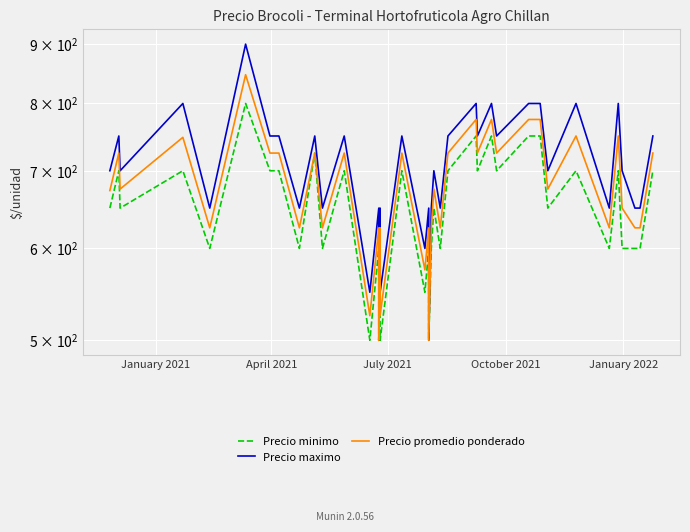

Reading right to left, extract all data points from this chart.

Precio minimo: 700	600	600	600	700	600	700	650	750	750	750	700	750	700	750	700	600	650	600	500	600	550	700	500	600	500	600	500	700	600	725	600	700	700	800	600	700	650	700	650
Precio maximo: 750	650	650	700	800	650	800	700	800	800	800	750	800	750	800	750	650	700	650	500	650	600	750	550	650	500	650	550	750	650	750	650	750	750	900	650	800	700	750	700
Precio promedio ponderado: 725	625	625	650	750	625	750	675	775	775	775	725	775	725	775	725	625	675	625	500	625	575	725	525	625	500	625	525	725	625	725	625	725	725	847	625	748	675	725	673